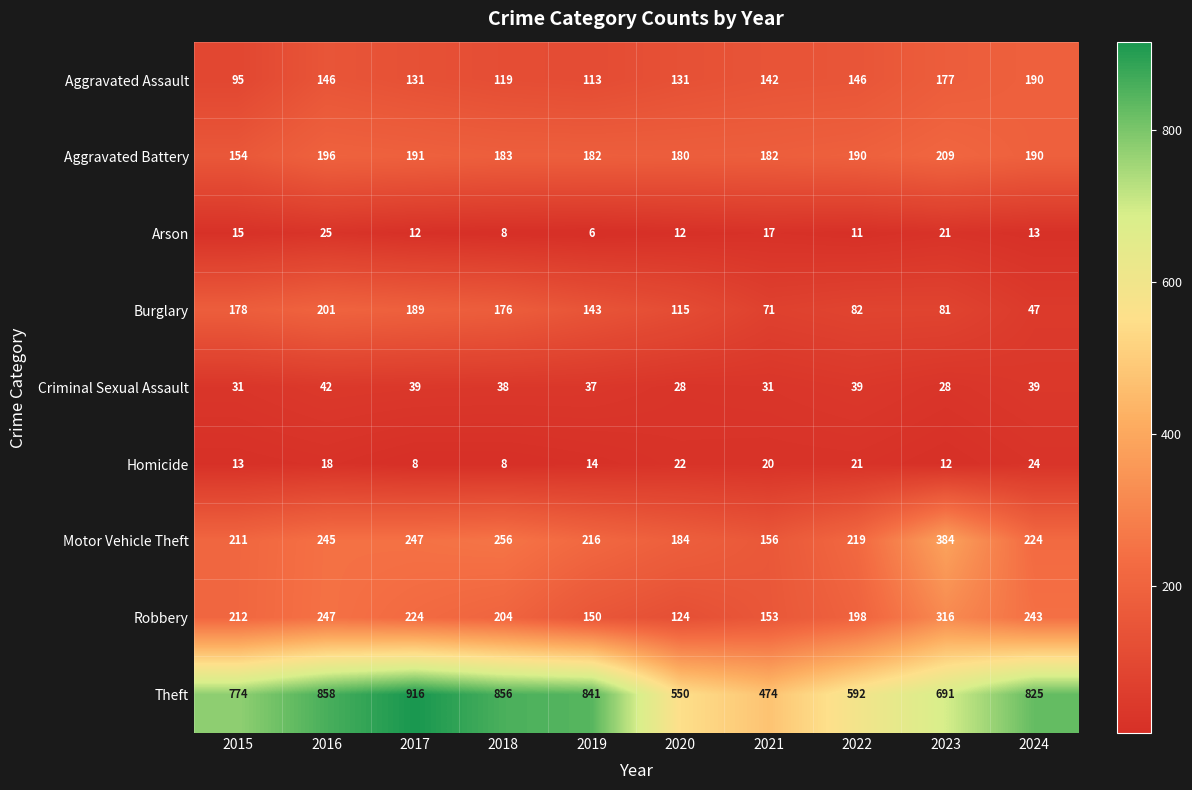

The value of Aggravated Assault at 2017 is 131. True or false?

True